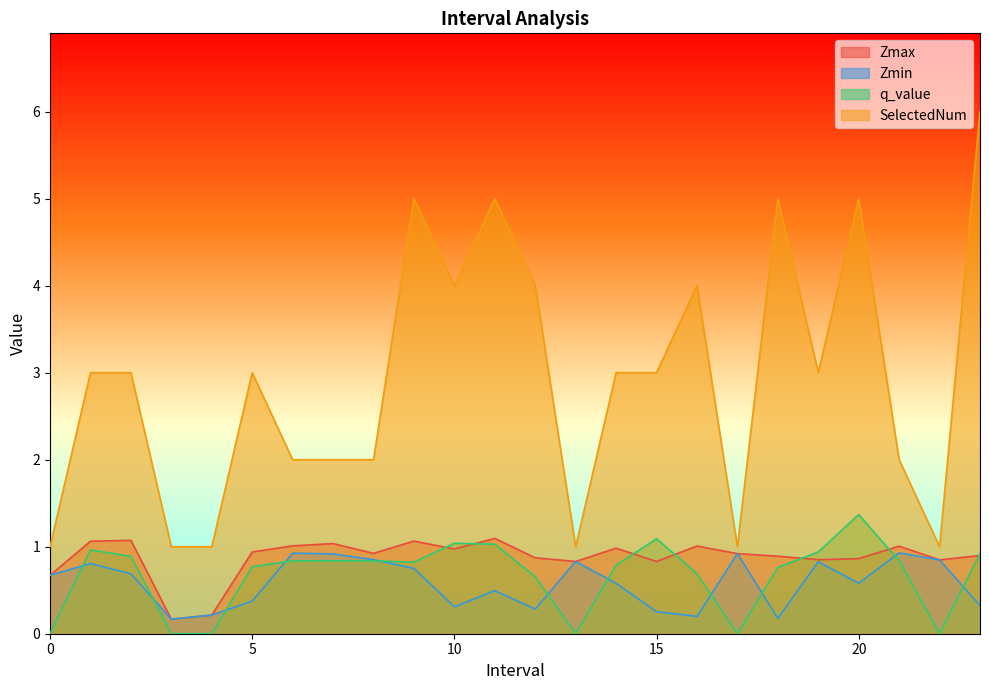

Count the SelectedNum values in the range 2 to 4.

13